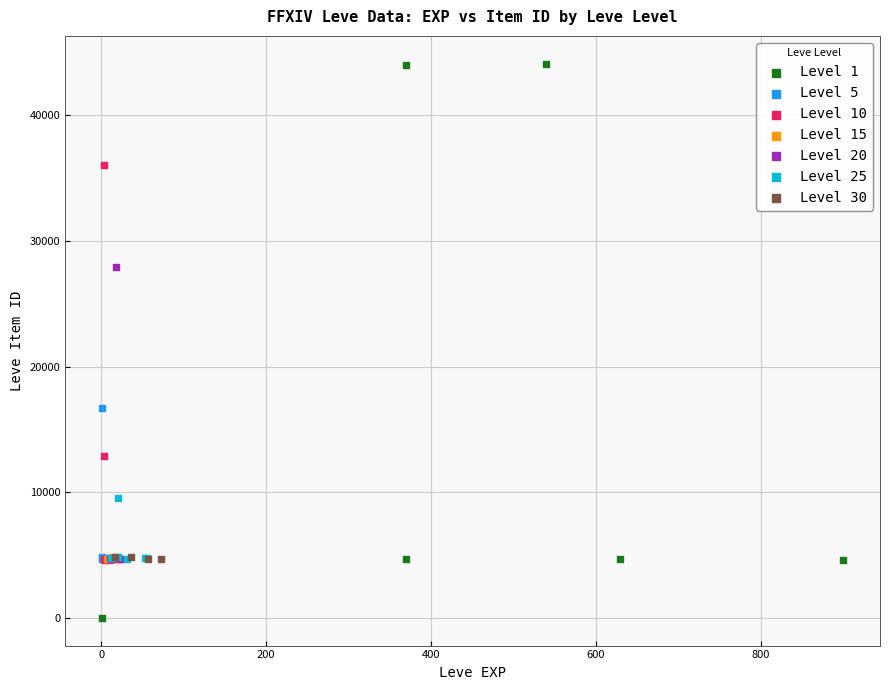

Which series reaches the maximum Y coordinate?

Level 1